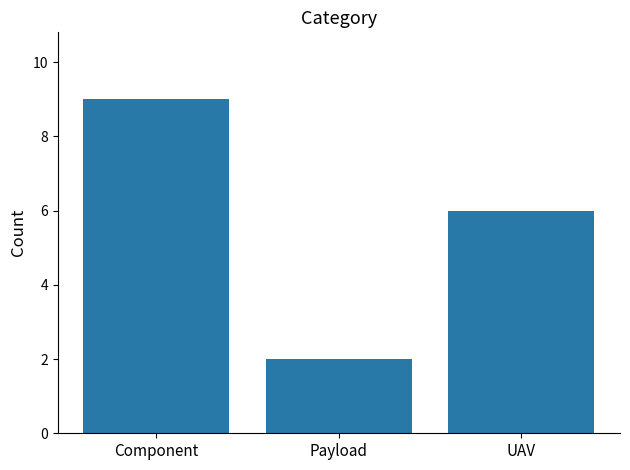

List the labels in order of value, smallest first.

Payload, UAV, Component